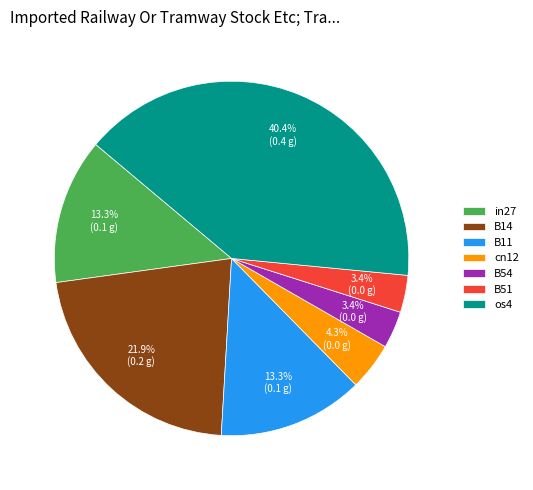

Combined, what portion of the pie is B54 and os4?

43.8%